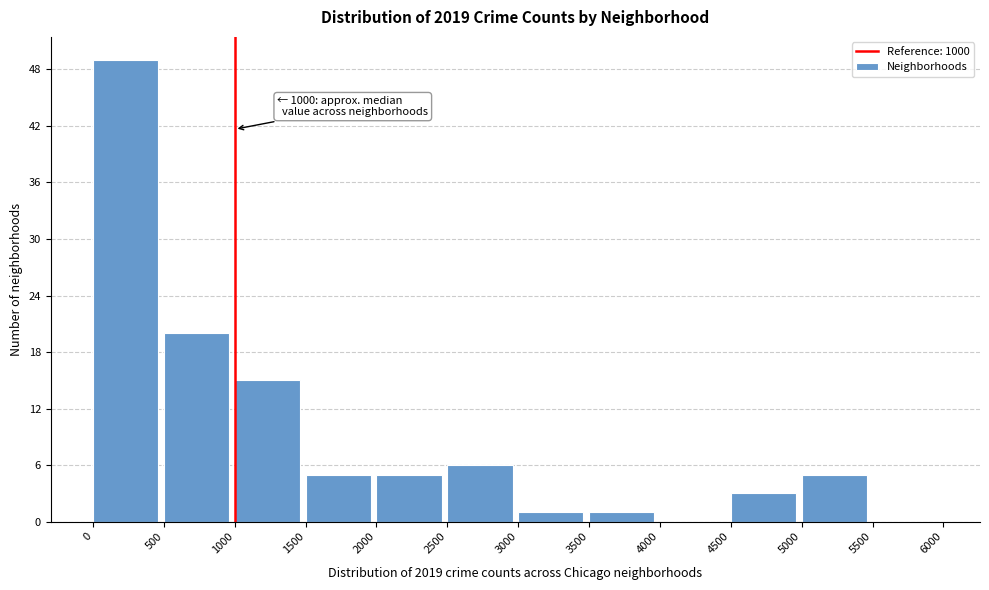

Over which range of the x-axis is the bar tallest?

0 to 500